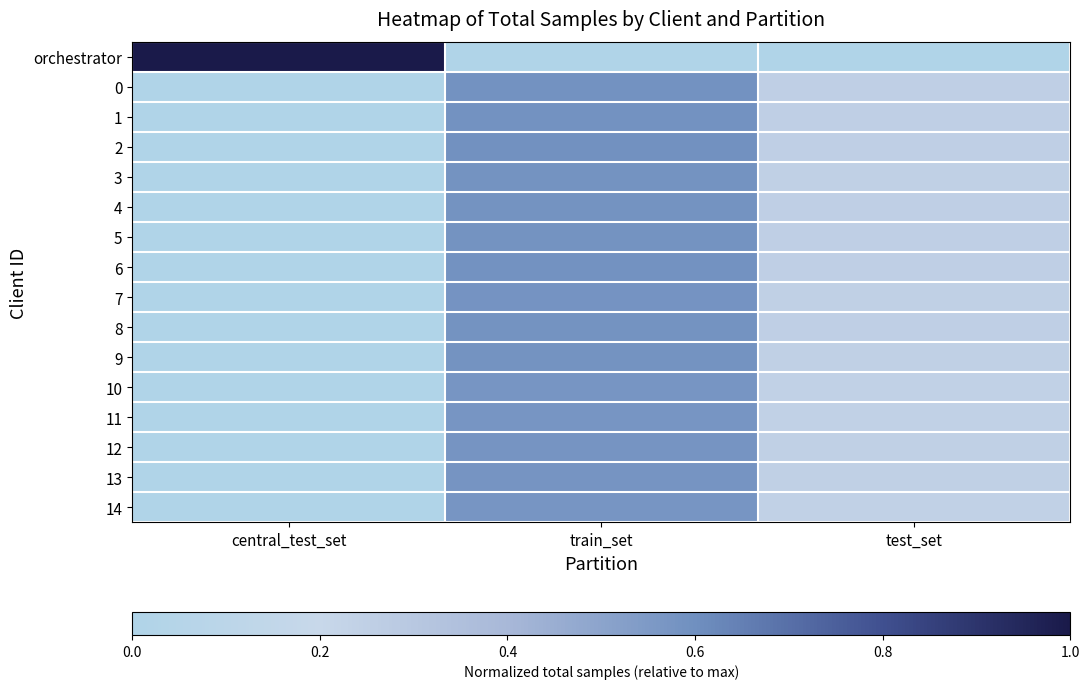

List the series in order of their peak value, highest first.

orchestrator, 2, 1, 6, 0, 5, 4, 8, 9, 3, 7, 12, 13, 14, 11, 10